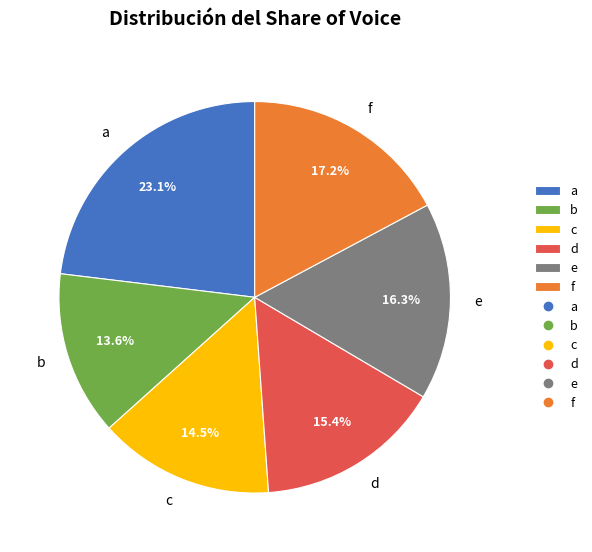

What is the ratio of the value at e to the value at f?

0.9